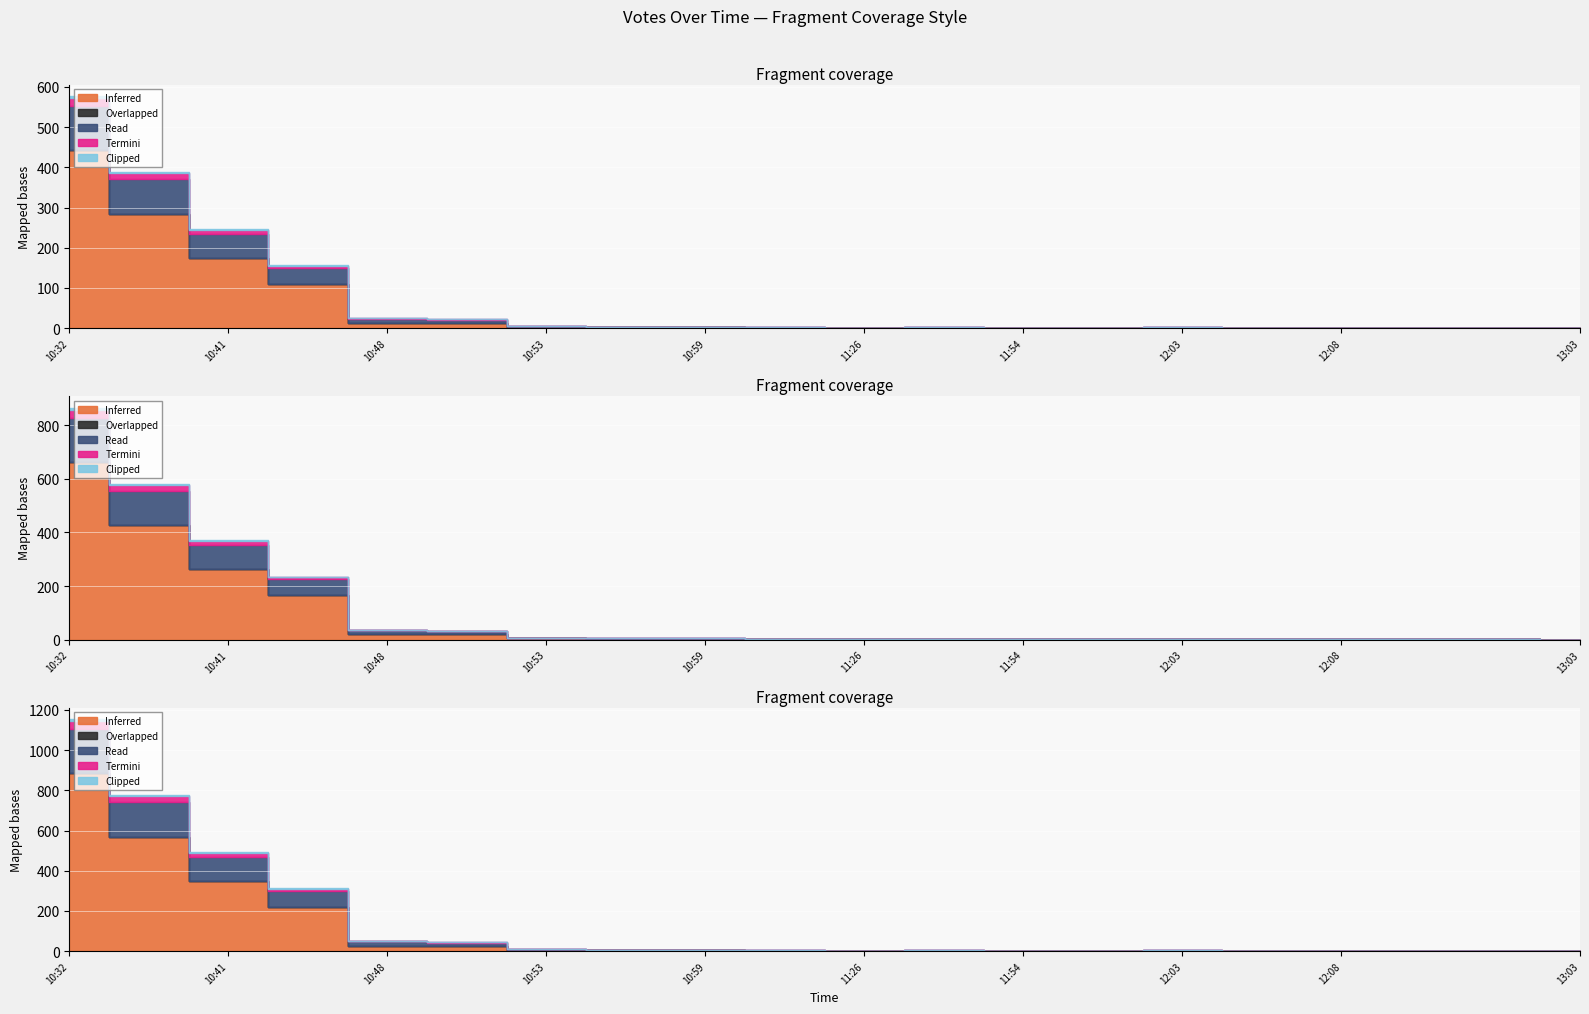

Reading left to right, extract all data points from this chart.

Inferred: 2019-10-04 10:32=442	2019-10-04 10:38=285	2019-10-04 10:41=175	2019-10-04 10:47=110	2019-10-04 10:48=14	2019-10-04 10:52=13	2019-10-04 10:53=3	2019-10-04 10:54=2	2019-10-04 10:59=2	2019-10-04 11:04=1	2019-10-04 11:26=1	2019-10-04 11:28=1	2019-10-04 11:54=1	2019-10-04 12:01=1	2019-10-04 12:03=1	2019-10-04 12:04=1	2019-10-04 12:08=1	2019-10-04 12:24=1	2019-10-04 12:46=1	2019-10-04 13:03=0
Overlapped: 2019-10-04 10:32=0	2019-10-04 10:38=0	2019-10-04 10:41=0	2019-10-04 10:47=0	2019-10-04 10:48=0	2019-10-04 10:52=0	2019-10-04 10:53=0	2019-10-04 10:54=0	2019-10-04 10:59=0	2019-10-04 11:04=0	2019-10-04 11:26=0	2019-10-04 11:28=0	2019-10-04 11:54=0	2019-10-04 12:01=0	2019-10-04 12:03=0	2019-10-04 12:04=0	2019-10-04 12:08=0	2019-10-04 12:24=0	2019-10-04 12:46=0	2019-10-04 13:03=0
Read: 2019-10-04 10:32=110	2019-10-04 10:38=85	2019-10-04 10:41=60	2019-10-04 10:47=40	2019-10-04 10:48=10	2019-10-04 10:52=8	2019-10-04 10:53=2	2019-10-04 10:54=1	2019-10-04 10:59=1	2019-10-04 11:04=1	2019-10-04 11:26=0	2019-10-04 11:28=1	2019-10-04 11:54=0	2019-10-04 12:01=0	2019-10-04 12:03=1	2019-10-04 12:04=0	2019-10-04 12:08=0	2019-10-04 12:24=0	2019-10-04 12:46=0	2019-10-04 13:03=0
Termini: 2019-10-04 10:32=20	2019-10-04 10:38=15	2019-10-04 10:41=10	2019-10-04 10:47=5	2019-10-04 10:48=1	2019-10-04 10:52=1	2019-10-04 10:53=0	2019-10-04 10:54=0	2019-10-04 10:59=0	2019-10-04 11:04=0	2019-10-04 11:26=0	2019-10-04 11:28=0	2019-10-04 11:54=0	2019-10-04 12:01=0	2019-10-04 12:03=0	2019-10-04 12:04=0	2019-10-04 12:08=0	2019-10-04 12:24=0	2019-10-04 12:46=0	2019-10-04 13:03=0
Clipped: 2019-10-04 10:32=5	2019-10-04 10:38=3	2019-10-04 10:41=2	2019-10-04 10:47=1	2019-10-04 10:48=0	2019-10-04 10:52=0	2019-10-04 10:53=0	2019-10-04 10:54=0	2019-10-04 10:59=0	2019-10-04 11:04=0	2019-10-04 11:26=0	2019-10-04 11:28=0	2019-10-04 11:54=0	2019-10-04 12:01=0	2019-10-04 12:03=0	2019-10-04 12:04=0	2019-10-04 12:08=0	2019-10-04 12:24=0	2019-10-04 12:46=0	2019-10-04 13:03=0